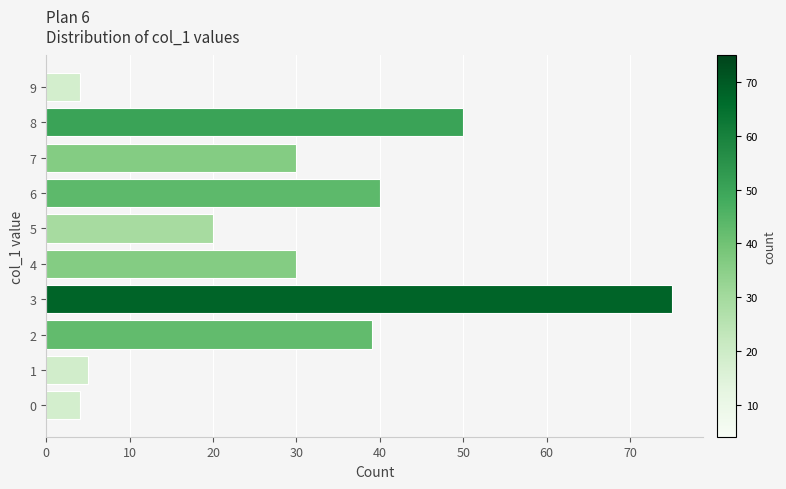

Which category has the highest value across all series?

3